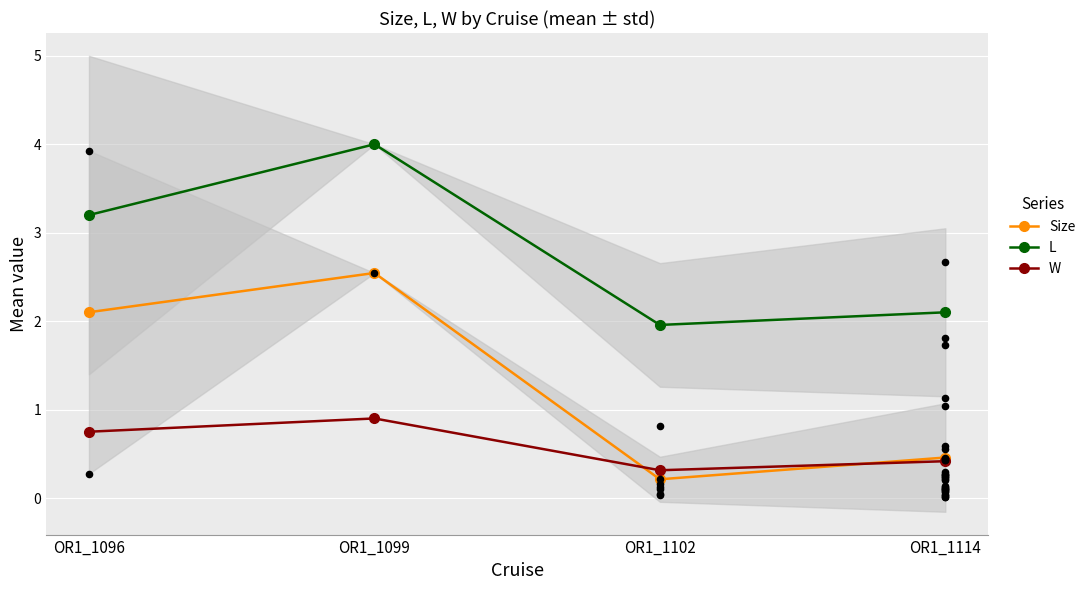

Which series has the largest total across all categories?

L